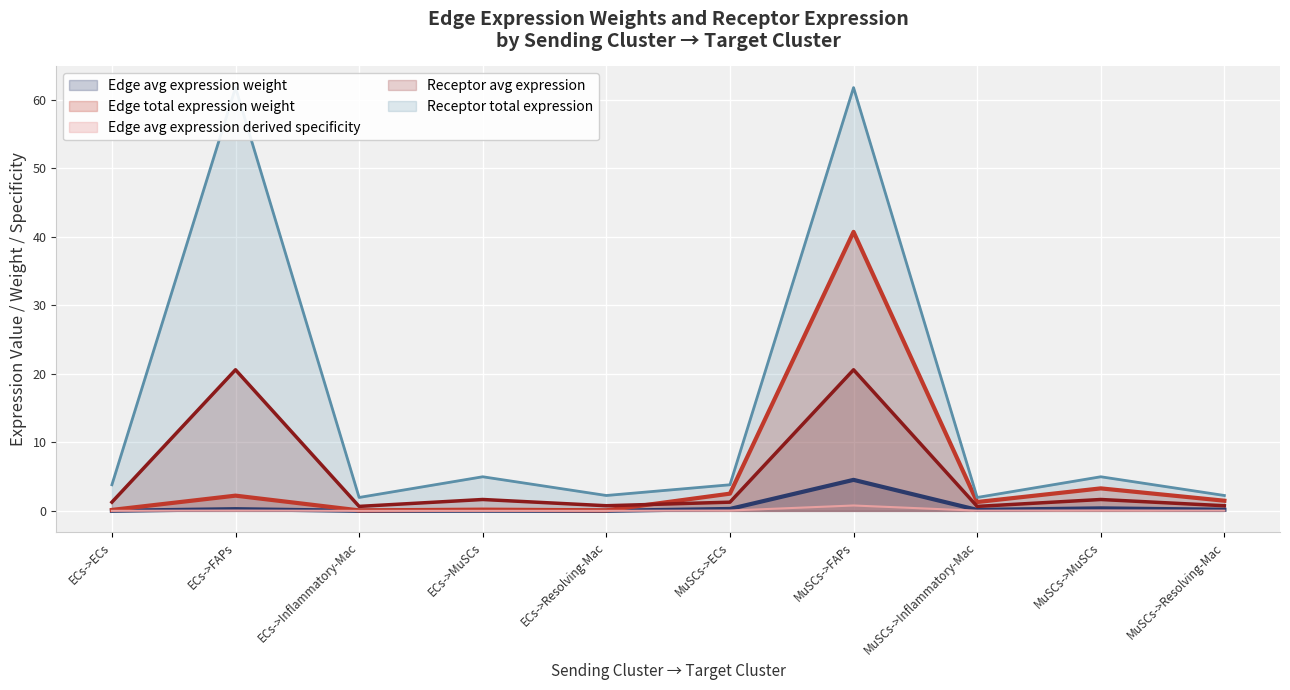

What is the highest value of the Edge total expression weight series?

40.7